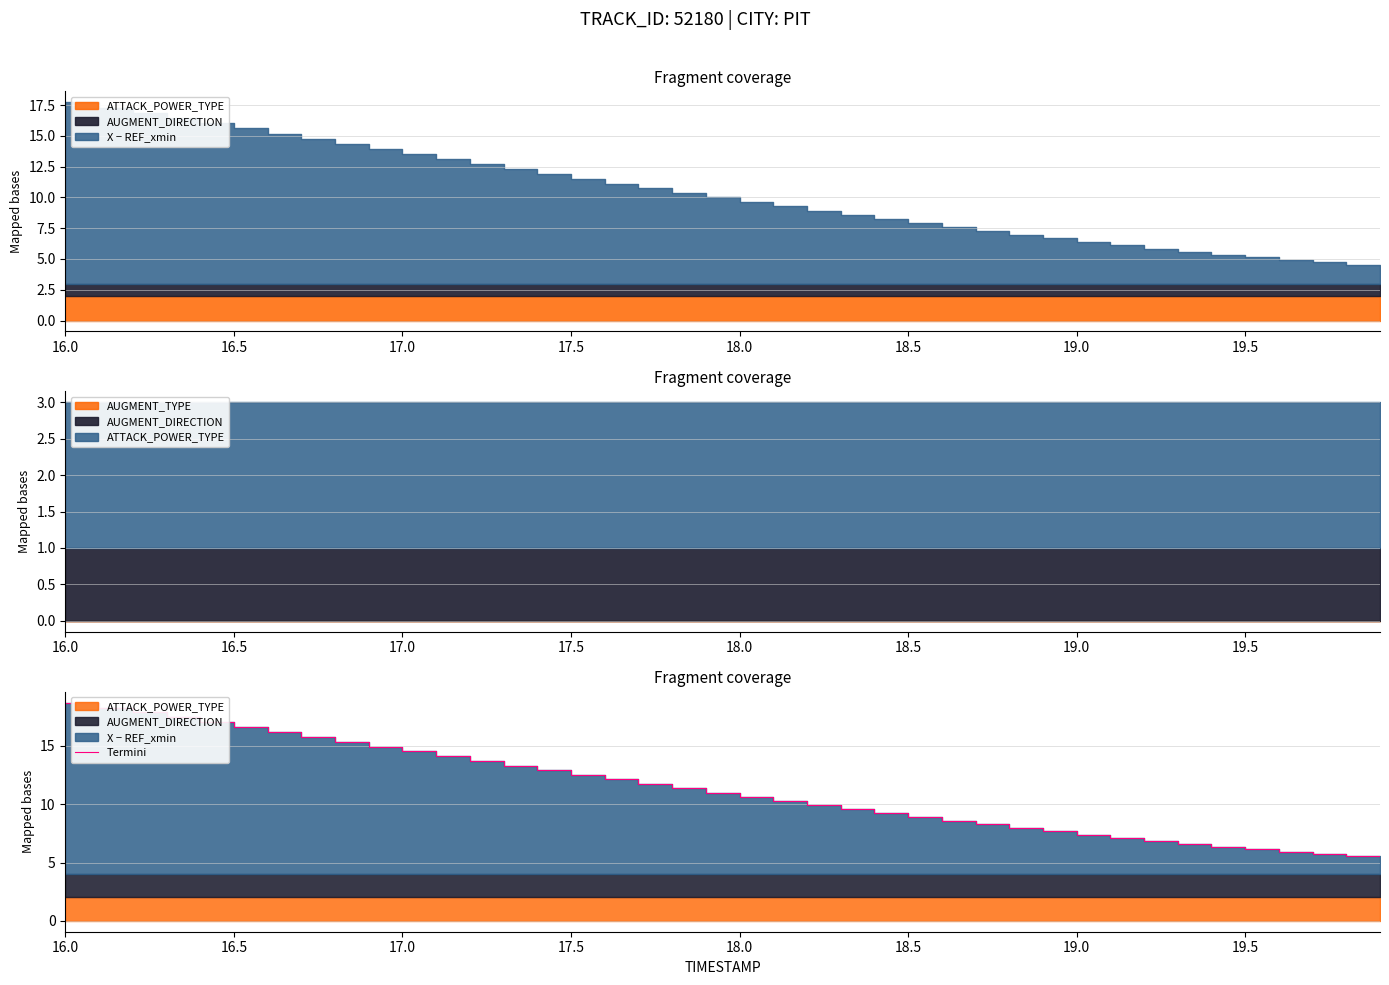

What is the value of the 7th point from the left?

16.2